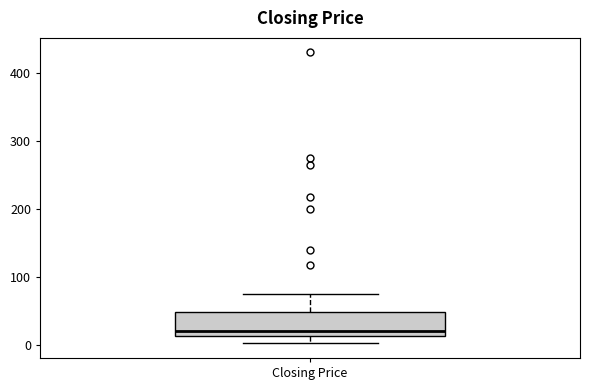

Read this box plot against the y-axis: the position of the median line, the range covered by the box, and the ends of both whiskers. The values are not printed on the chart, so give them approximately, as read against the axis.

median 20, box 10 to 50, whiskers 0 to 80